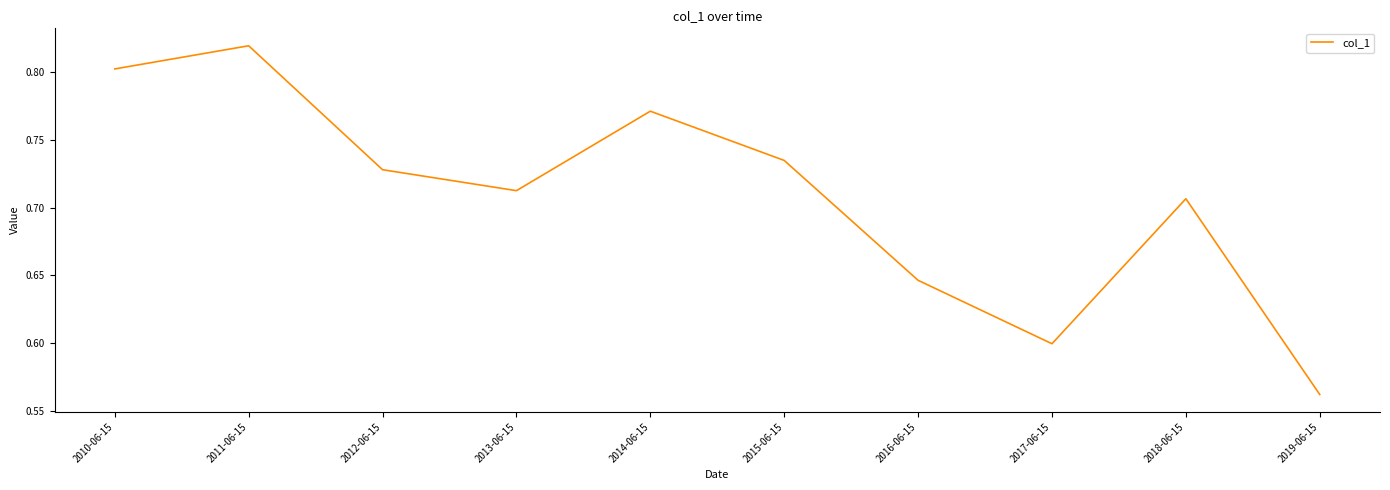

What position from the right is 2012-06-15?

8